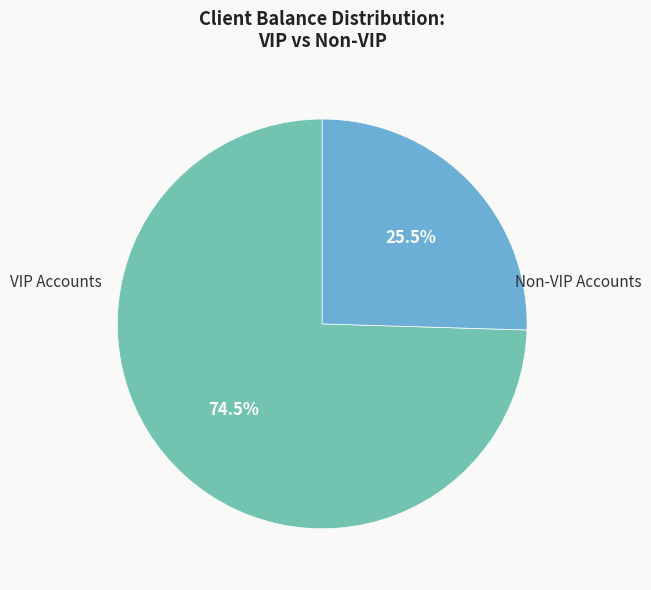

Which slice is the largest?

VIP Accounts